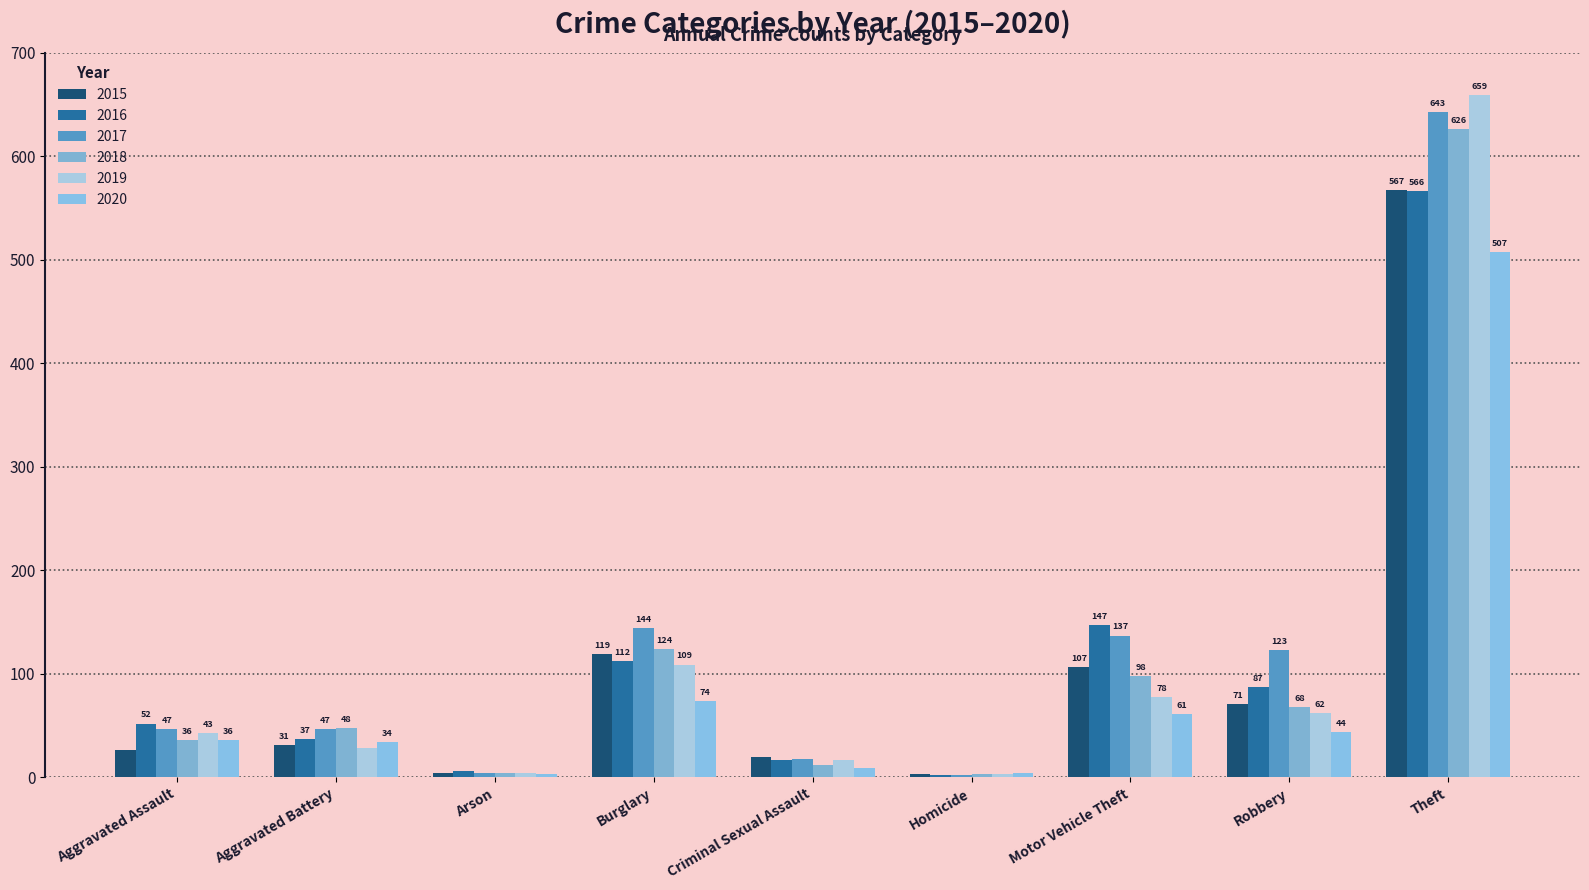

Reading left to right, what are all the values shown in this chart?

2015: Aggravated Assault=27	Aggravated Battery=31	Arson=4	Burglary=119	Criminal Sexual Assault=20	Homicide=3	Motor Vehicle Theft=107	Robbery=71	Theft=567
2016: Aggravated Assault=52	Aggravated Battery=37	Arson=6	Burglary=112	Criminal Sexual Assault=17	Homicide=2	Motor Vehicle Theft=147	Robbery=87	Theft=566
2017: Aggravated Assault=47	Aggravated Battery=47	Arson=4	Burglary=144	Criminal Sexual Assault=18	Homicide=2	Motor Vehicle Theft=137	Robbery=123	Theft=643
2018: Aggravated Assault=36	Aggravated Battery=48	Arson=4	Burglary=124	Criminal Sexual Assault=12	Homicide=3	Motor Vehicle Theft=98	Robbery=68	Theft=626
2019: Aggravated Assault=43	Aggravated Battery=28	Arson=4	Burglary=109	Criminal Sexual Assault=17	Homicide=3	Motor Vehicle Theft=78	Robbery=62	Theft=659
2020: Aggravated Assault=36	Aggravated Battery=34	Arson=3	Burglary=74	Criminal Sexual Assault=9	Homicide=4	Motor Vehicle Theft=61	Robbery=44	Theft=507